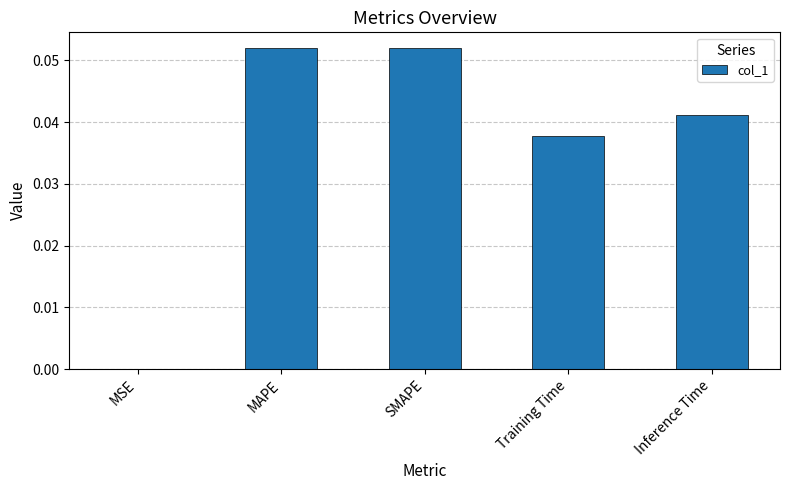

Is it true that the value at Inference Time is 0.0?

True